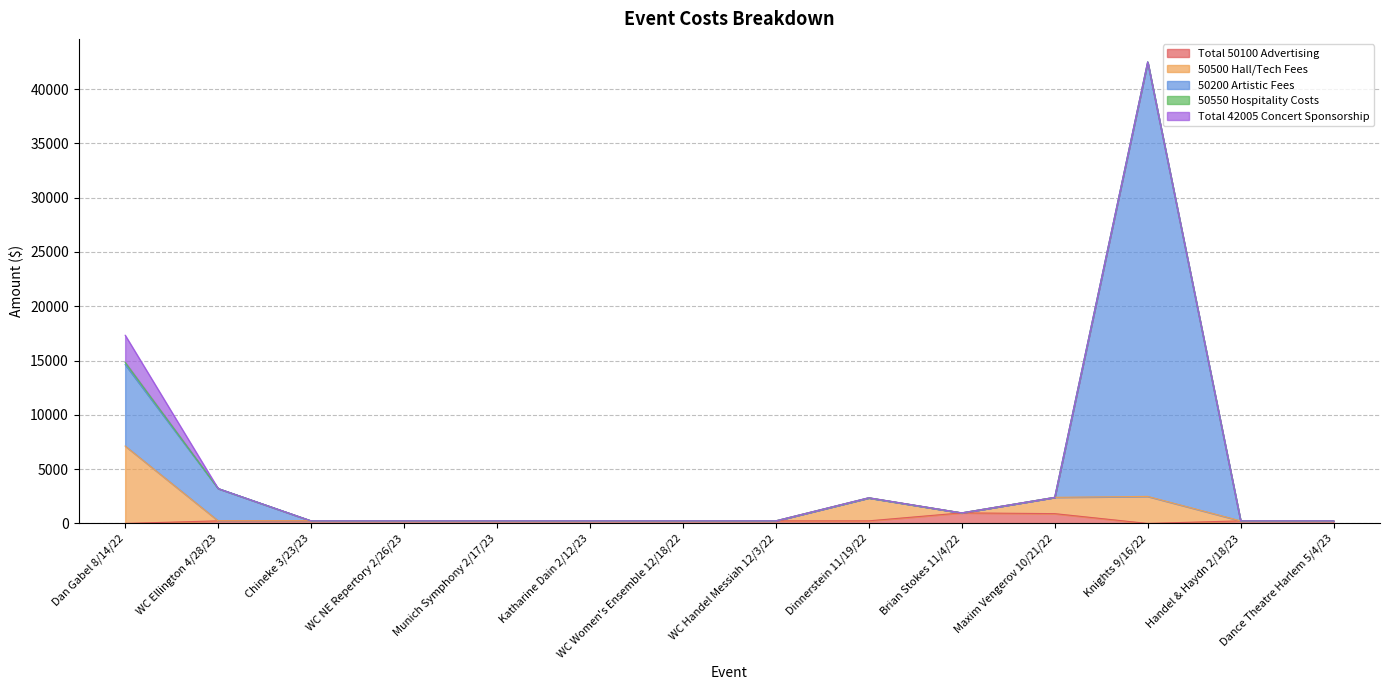

What is the maximum value shown in the chart?

42490.0